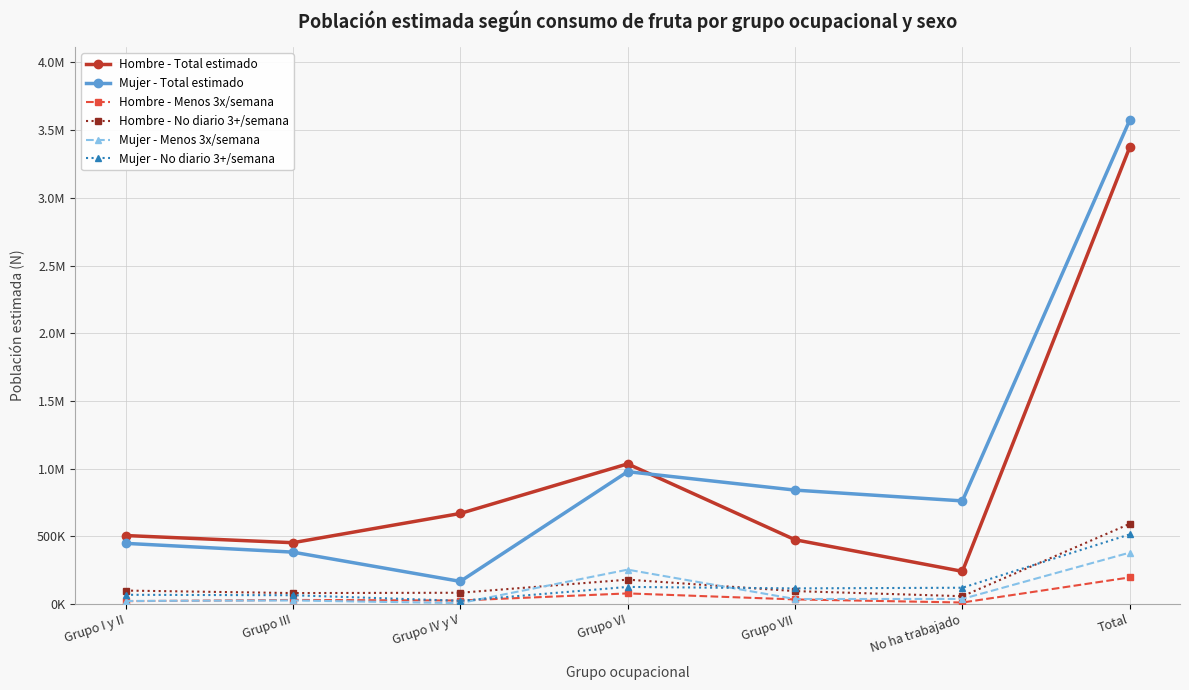

What are all the series names shown in the legend?

Hombre - Total estimado, Mujer - Total estimado, Hombre - Menos 3x/semana, Hombre - No diario 3+/semana, Mujer - Menos 3x/semana, Mujer - No diario 3+/semana